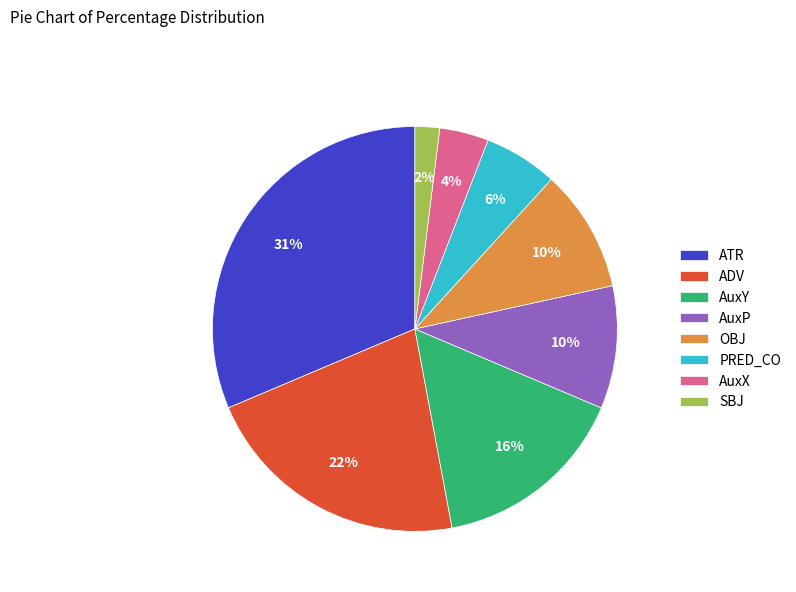

True or false: PRED_CO accounts for 6% of the total.

True